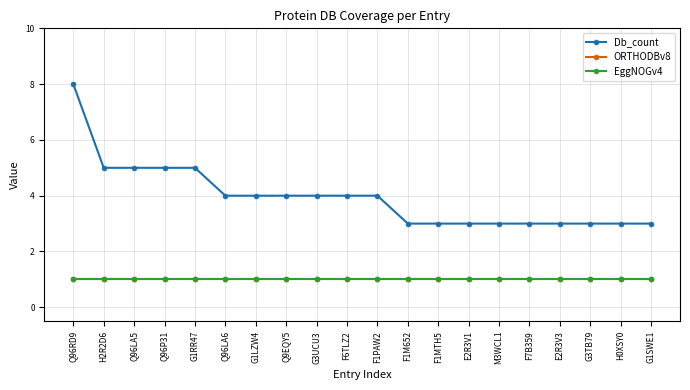

Reading left to right, list all the values displayed in this chart.

Db_count: Q96RD9=8	H2R2D6=5	Q96LA5=5	Q96P31=5	G1RR47=5	Q96LA6=4	G1LZW4=4	Q9EQY5=4	G3UCU3=4	F6TLZ2=4	F1PAW2=4	F1M652=3	F1MTH5=3	E2R3V1=3	M3WCL1=3	F7B359=3	E2R3V3=3	G3TB79=3	H0XSY0=3	G1SWE1=3
ORTHODBv8: Q96RD9=1	H2R2D6=1	Q96LA5=1	Q96P31=1	G1RR47=1	Q96LA6=1	G1LZW4=1	Q9EQY5=1	G3UCU3=1	F6TLZ2=1	F1PAW2=1	F1M652=1	F1MTH5=1	E2R3V1=1	M3WCL1=1	F7B359=1	E2R3V3=1	G3TB79=1	H0XSY0=1	G1SWE1=1
EggNOGv4: Q96RD9=1	H2R2D6=1	Q96LA5=1	Q96P31=1	G1RR47=1	Q96LA6=1	G1LZW4=1	Q9EQY5=1	G3UCU3=1	F6TLZ2=1	F1PAW2=1	F1M652=1	F1MTH5=1	E2R3V1=1	M3WCL1=1	F7B359=1	E2R3V3=1	G3TB79=1	H0XSY0=1	G1SWE1=1